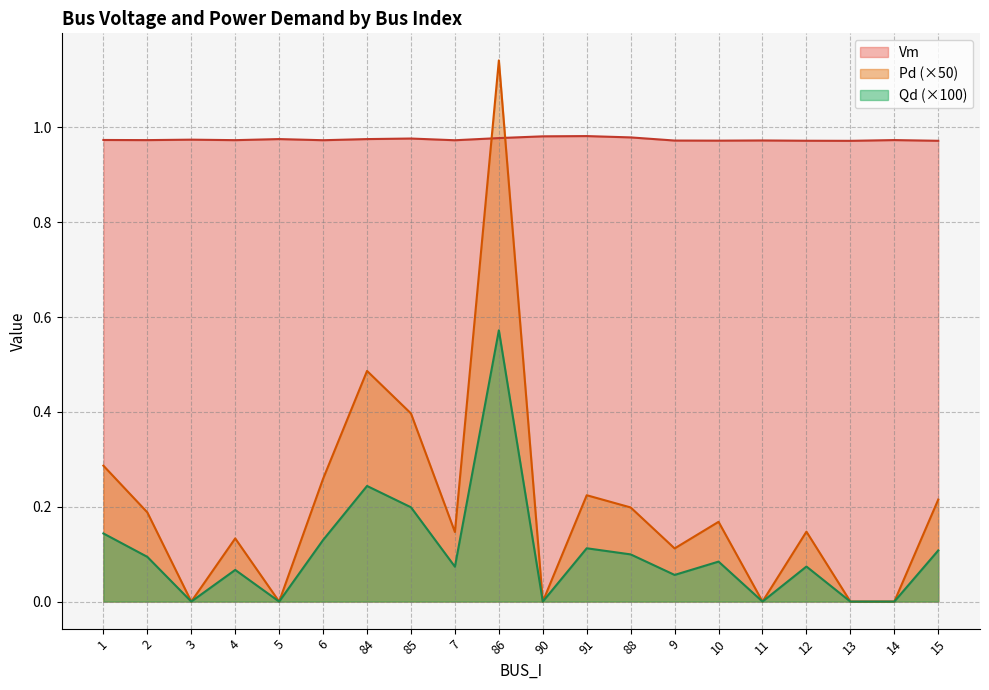

How many lines are shown in the chart?

3